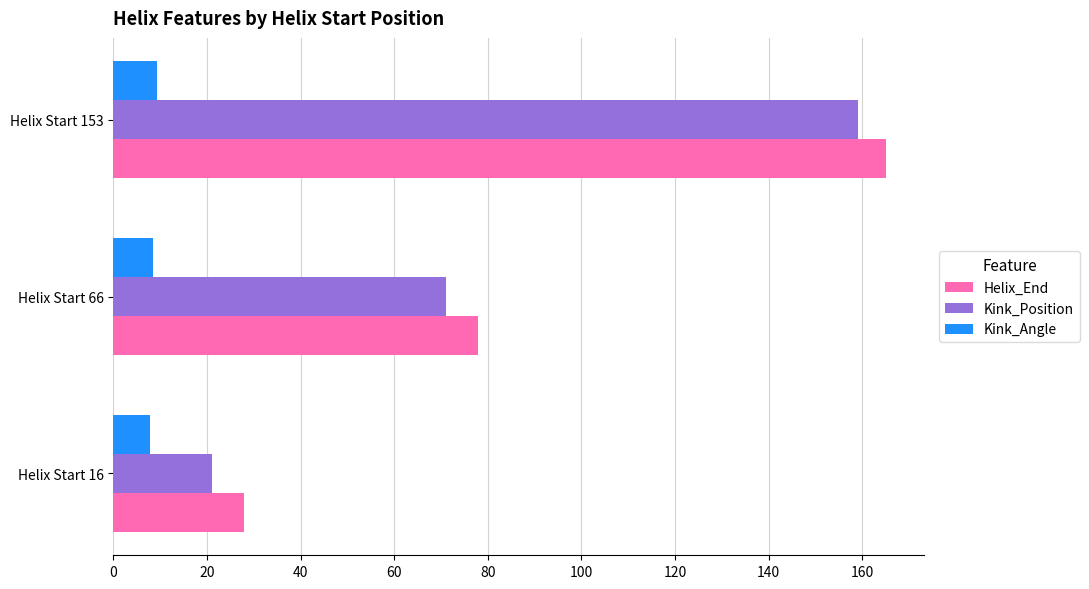

What is the difference between the highest and lowest values at Helix Start 16?

20.2